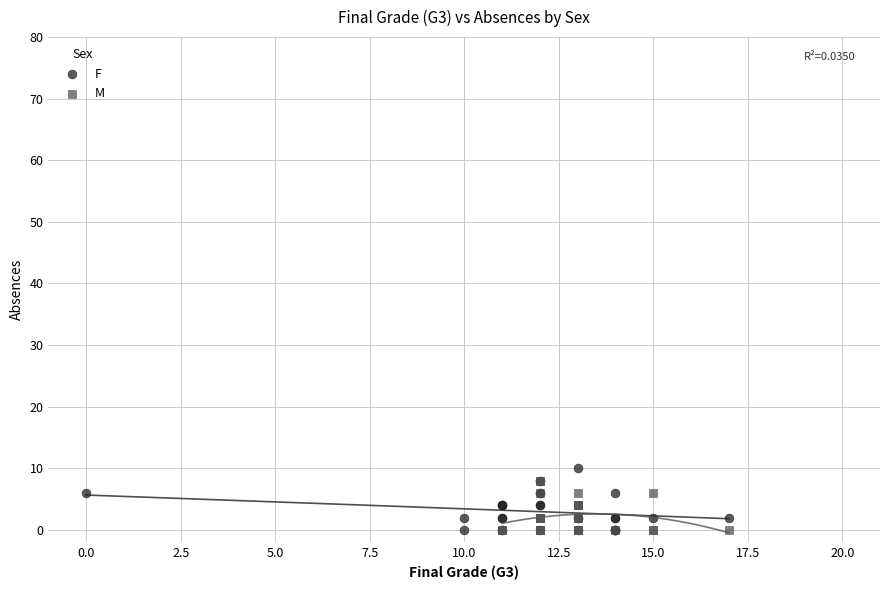

Which series has the widest spread of Y values?

F